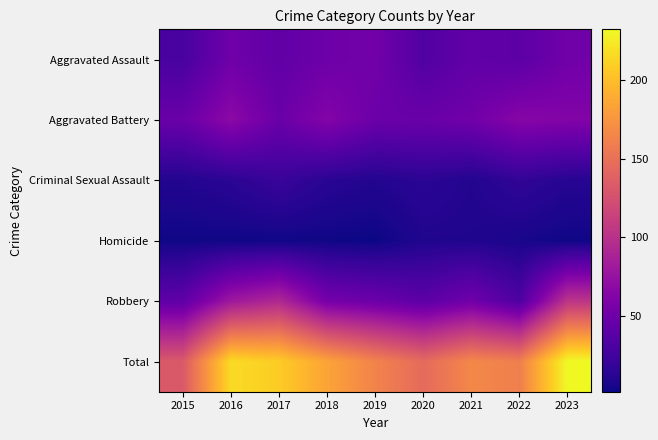

What is the maximum value shown in the chart?

232